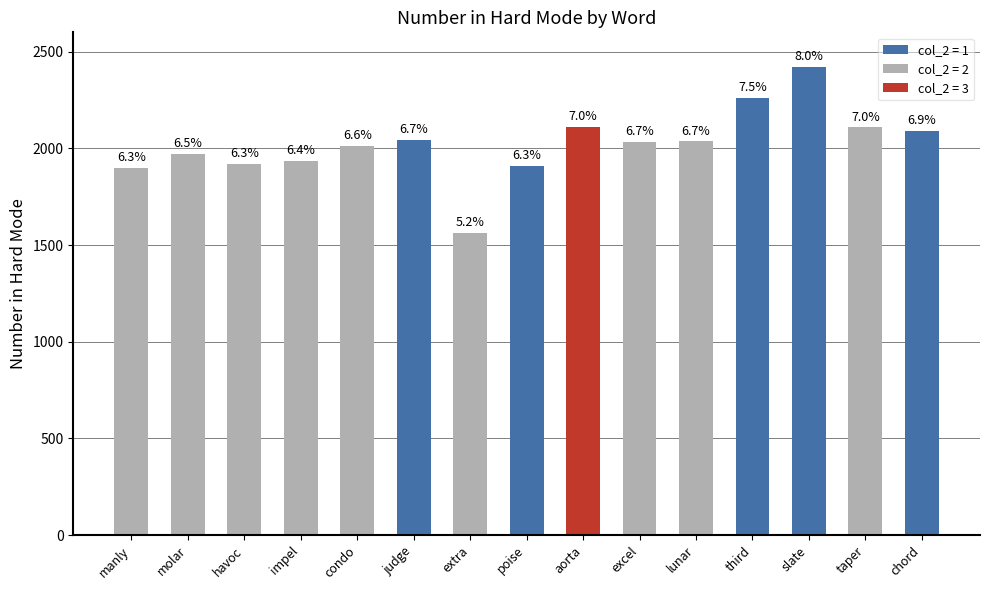

What is the smallest value displayed?

1562